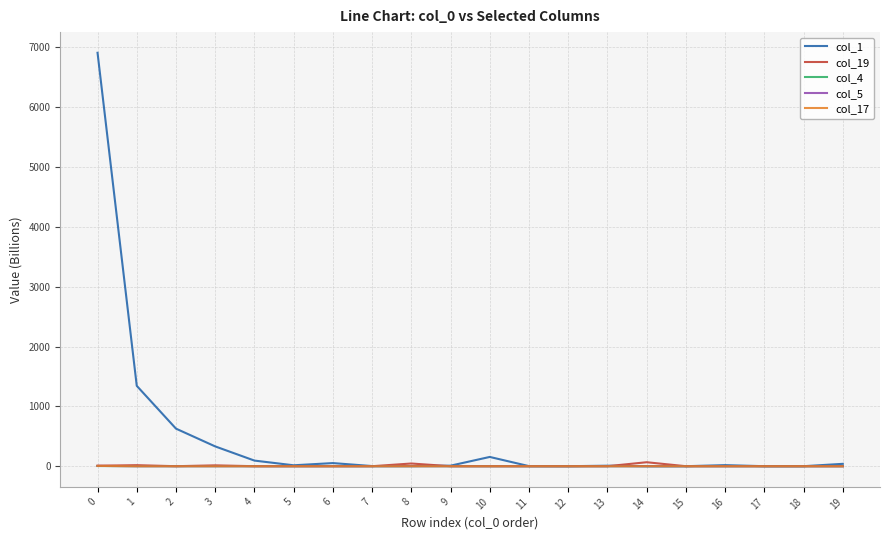

Is this an area chart (filled region under the line)?

No